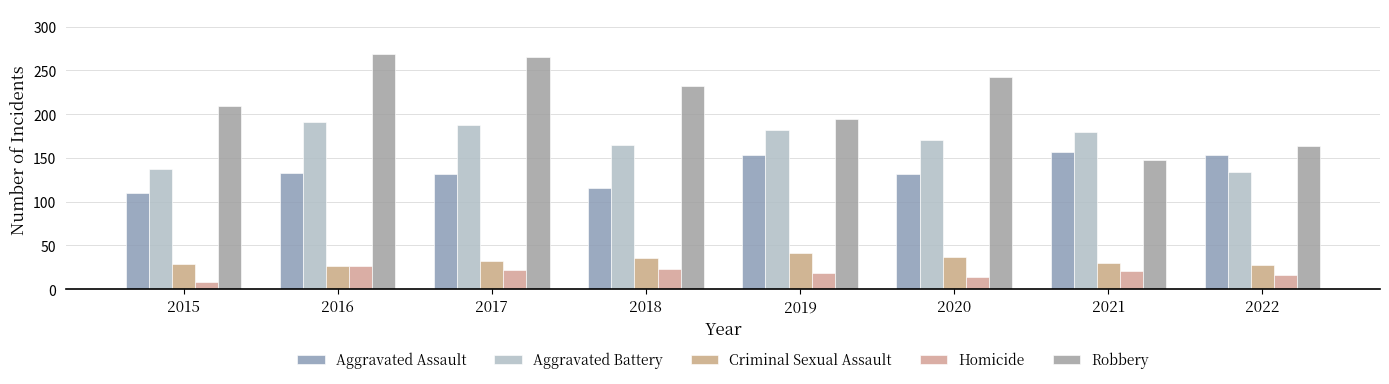

Reading left to right, what are all the values shown in this chart?

Aggravated Assault: 2015=110	2016=133	2017=132	2018=116	2019=153	2020=131	2021=157	2022=153
Aggravated Battery: 2015=137	2016=191	2017=188	2018=165	2019=182	2020=170	2021=180	2022=134
Criminal Sexual Assault: 2015=29	2016=26	2017=32	2018=35	2019=41	2020=37	2021=30	2022=28
Homicide: 2015=8	2016=26	2017=22	2018=23	2019=18	2020=14	2021=21	2022=16
Robbery: 2015=209	2016=269	2017=265	2018=232	2019=194	2020=242	2021=147	2022=163